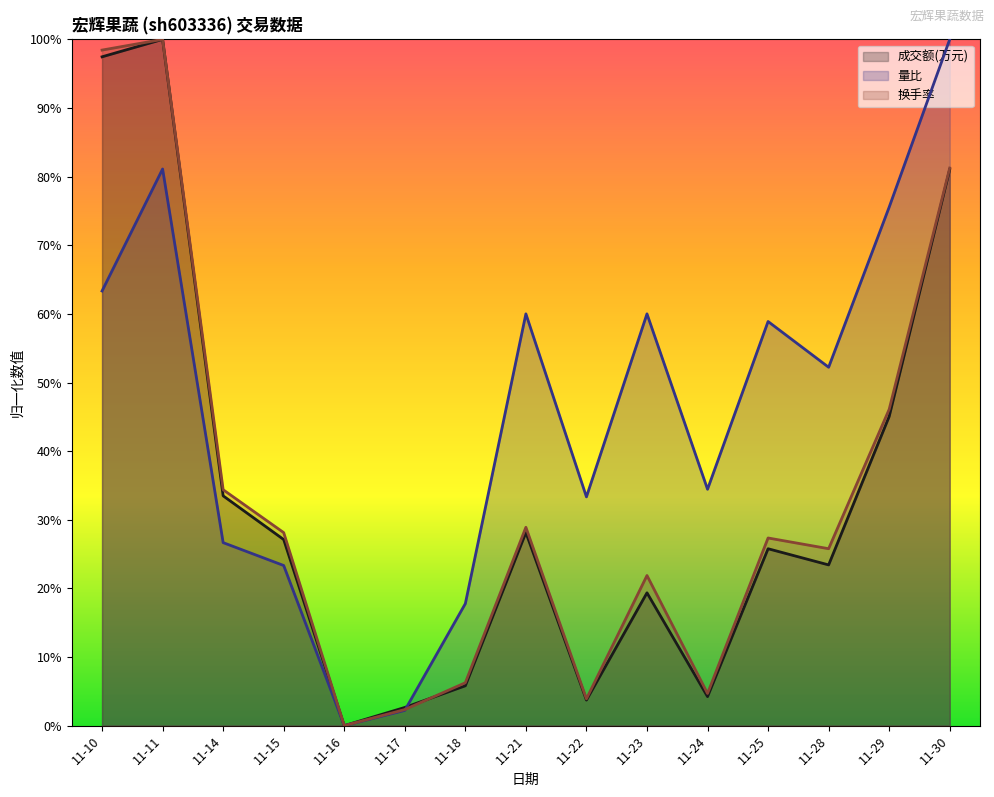

Reading left to right, extract all data points from this chart.

成交额(万元): 11-10=1.0	11-11=1.0	11-14=0.3	11-15=0.3	11-16=0.0	11-17=0.0	11-18=0.1	11-21=0.3	11-22=0.0	11-23=0.2	11-24=0.0	11-25=0.3	11-28=0.2	11-29=0.5	11-30=0.8
量比: 11-10=0.6	11-11=0.8	11-14=0.3	11-15=0.2	11-16=0.0	11-17=0.0	11-18=0.2	11-21=0.6	11-22=0.3	11-23=0.6	11-24=0.3	11-25=0.6	11-28=0.5	11-29=0.8	11-30=1.0
换手率: 11-10=1.0	11-11=1.0	11-14=0.3	11-15=0.3	11-16=0.0	11-17=0.0	11-18=0.1	11-21=0.3	11-22=0.0	11-23=0.2	11-24=0.0	11-25=0.3	11-28=0.3	11-29=0.5	11-30=0.8